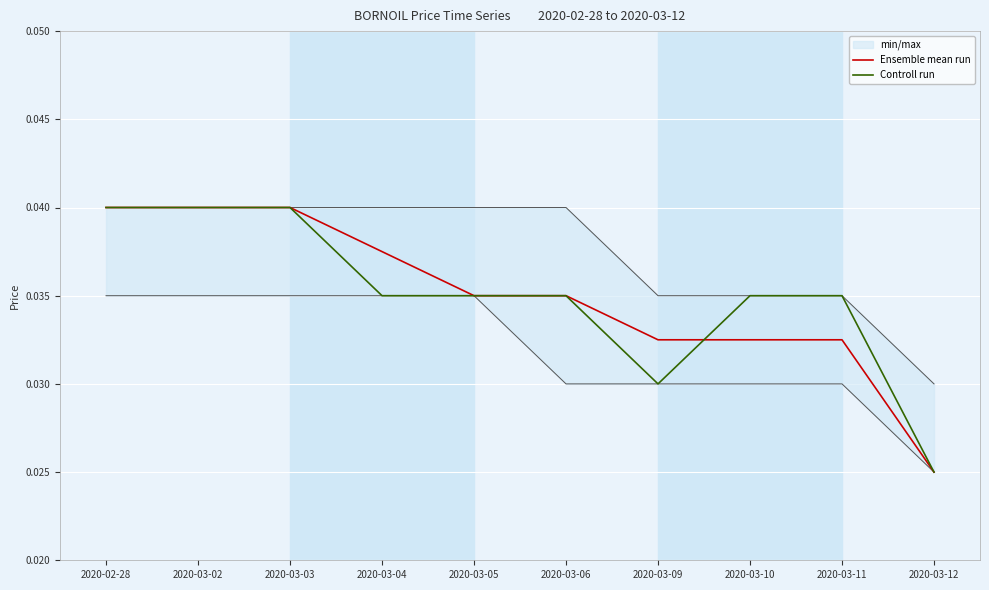

Is it true that Controll run equals 0.0 at 2020-03-11?

True